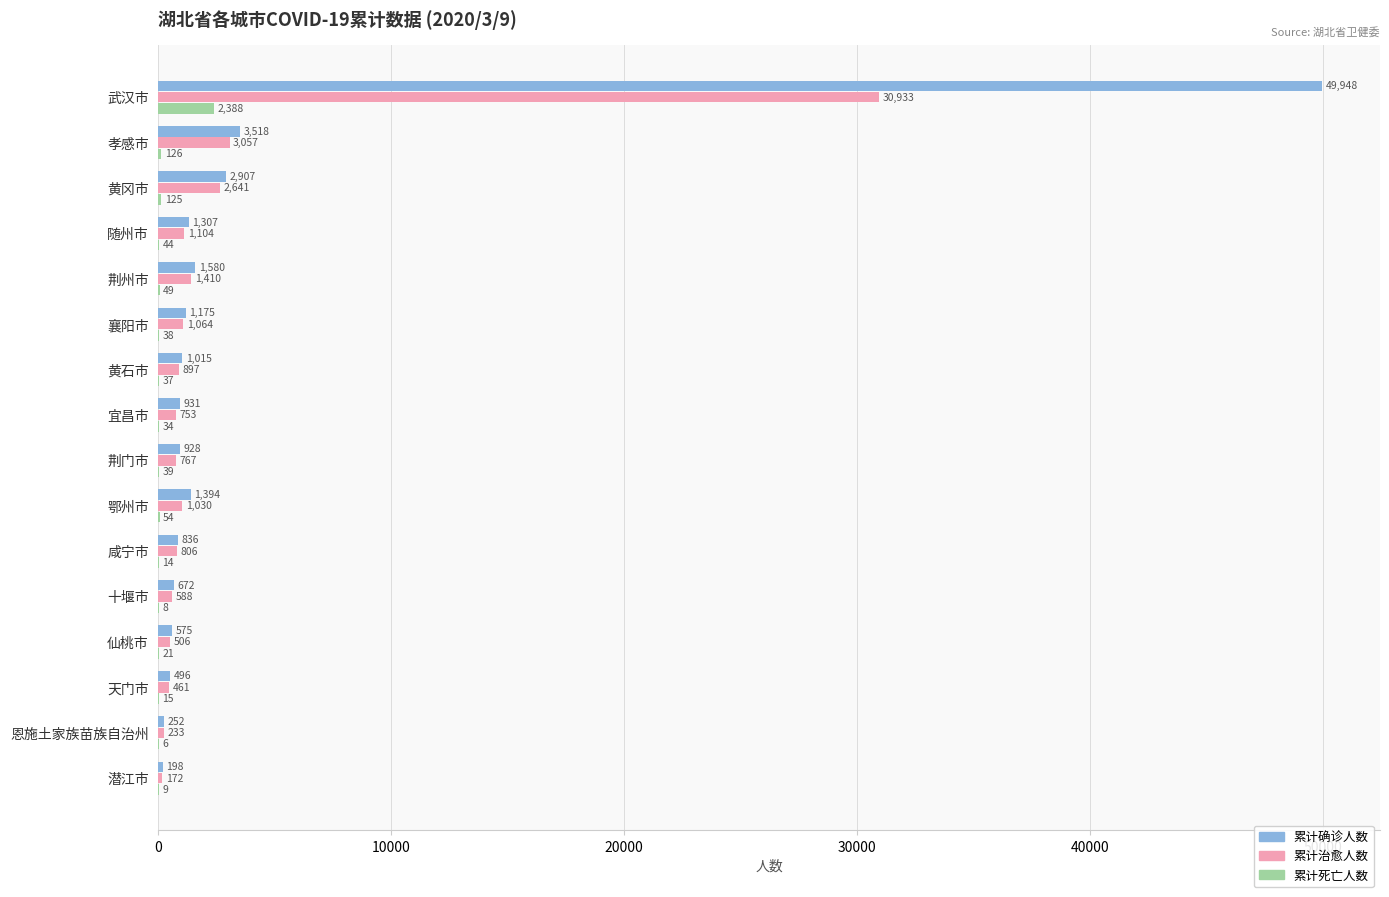

The 累计死亡人数 series shows 2388 at 武汉市. True or false?

True